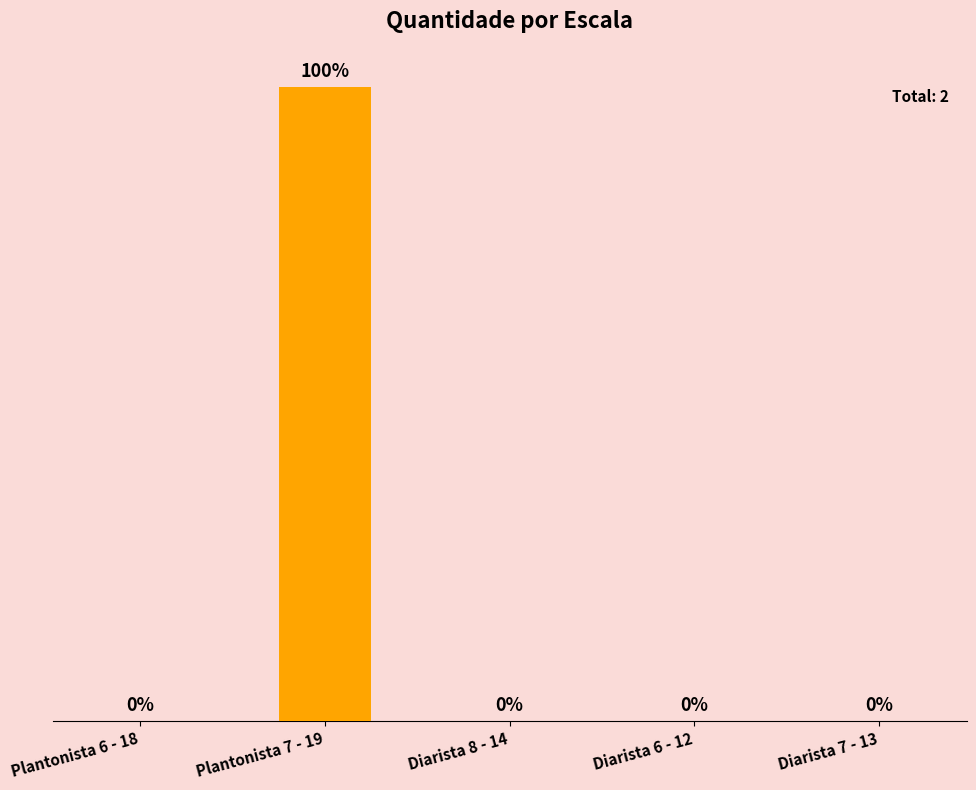

What is the label of the 5th bar from the right?

Plantonista 6 - 18